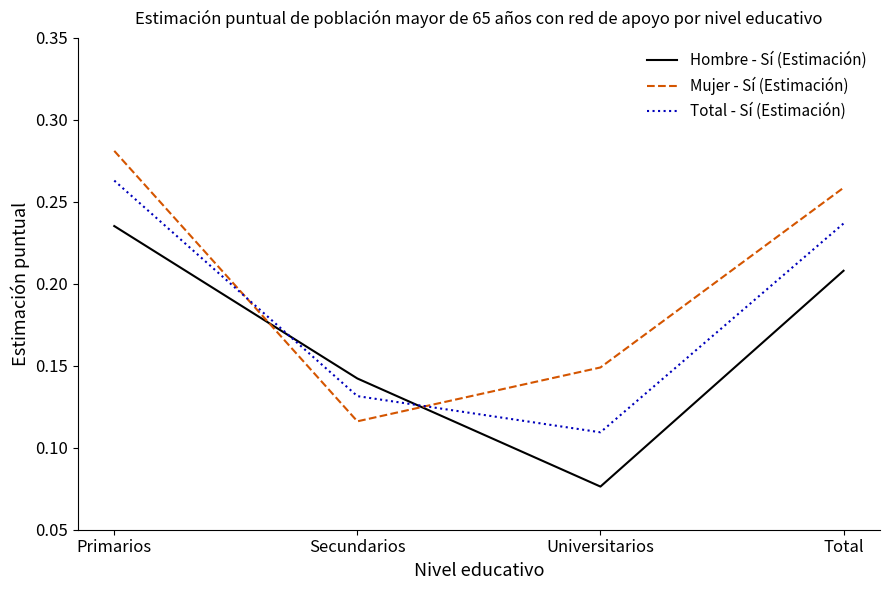

Rank the categories by Mujer - Sí (Estimación) value from highest to lowest.

Primarios, Total, Universitarios, Secundarios